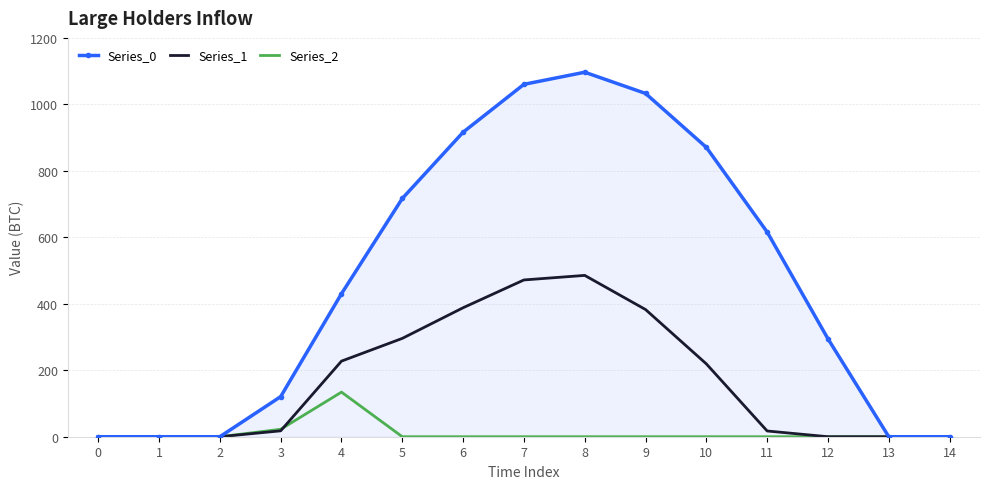

Is the value of Series_1 at 1 greater than the value of Series_0 at 11?

No